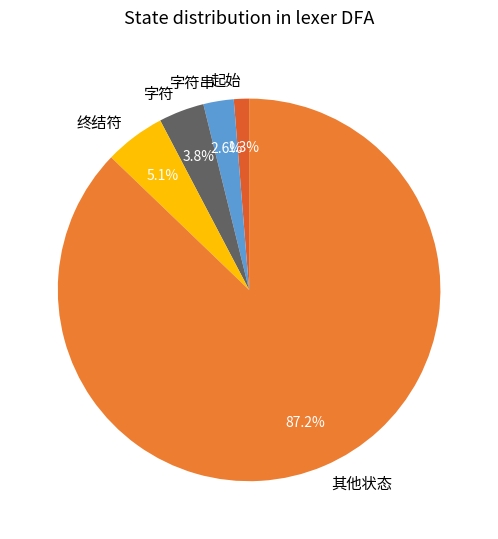

Rank the categories by value from highest to lowest.

其他状态, 终结符, 字符, 字符串, 起始